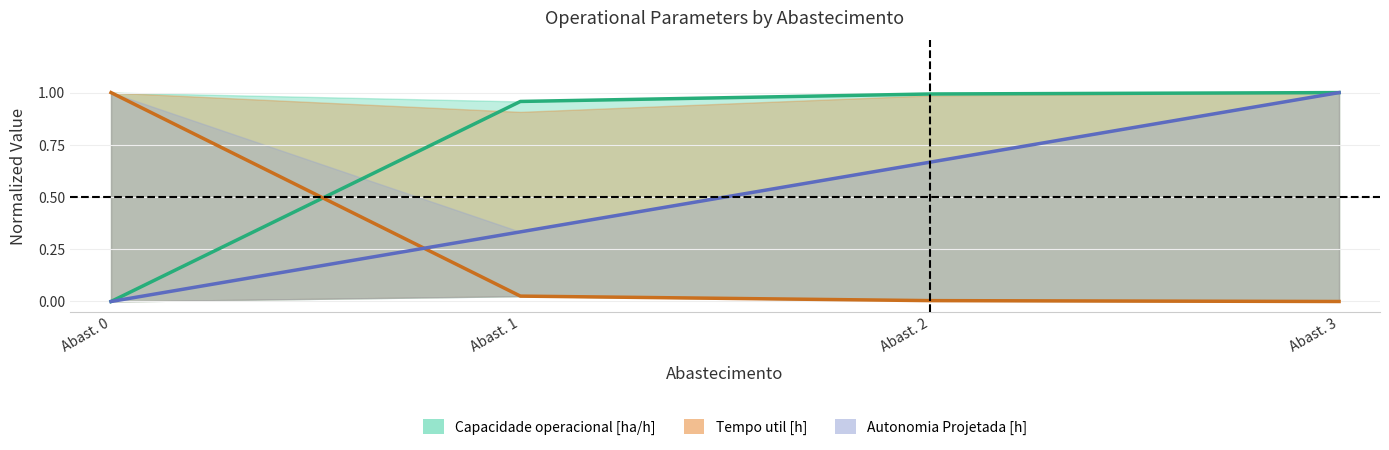

True or false: Autonomia Projetada [h] and Capacidade operacional [ha/h] intersect in this chart.

False